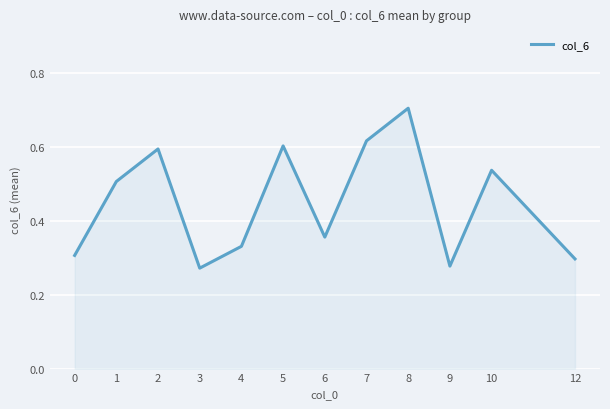

The chart shows a value of 1.1 at 8. True or false?

False